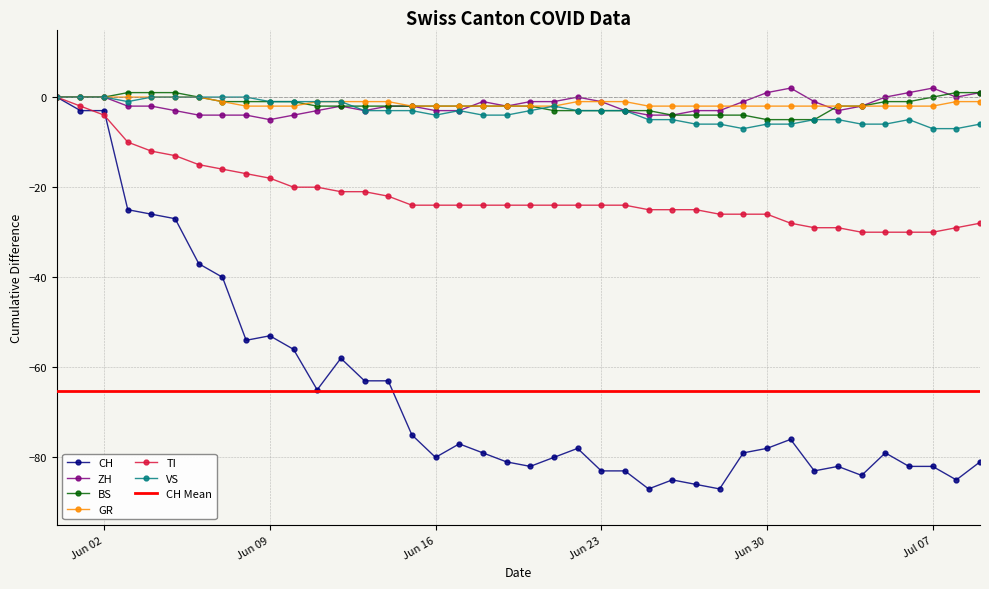

What is the minimum value for ZH?

-5